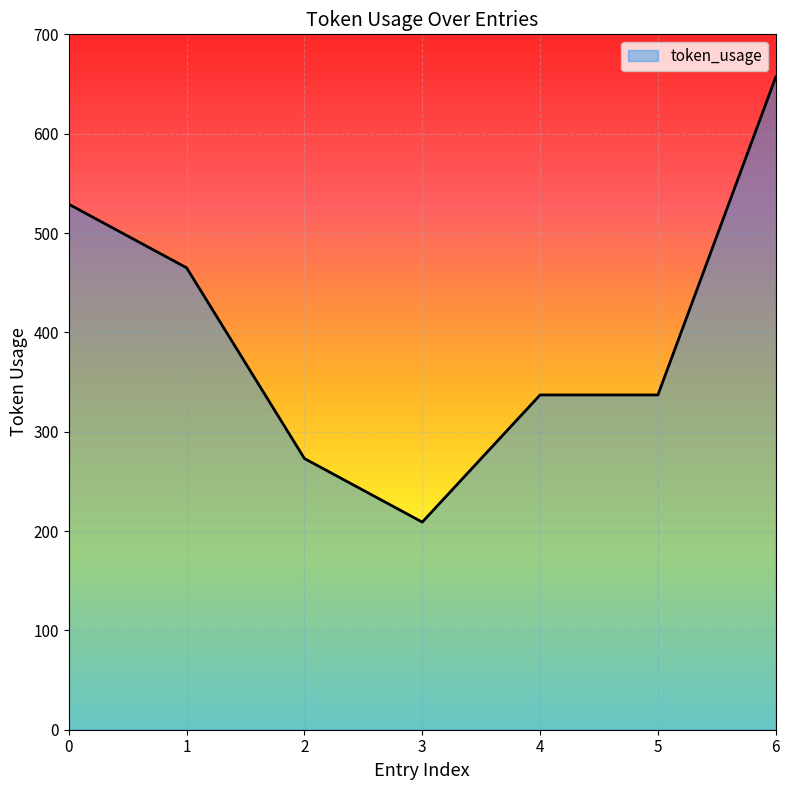

What is the smallest value displayed?

209